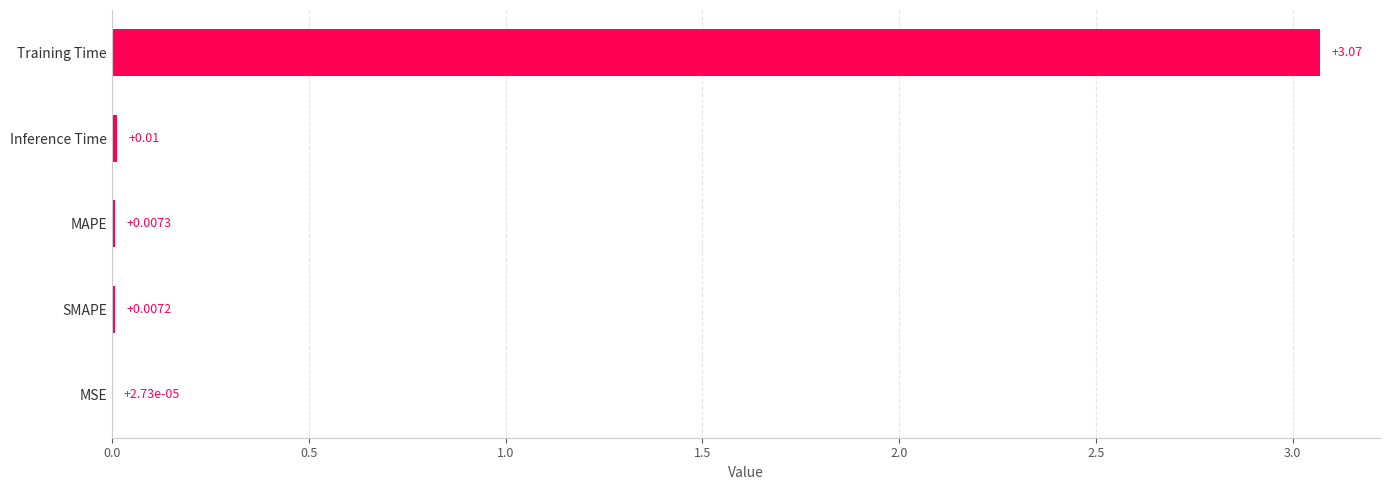

Which has a higher value, SMAPE or MSE?

SMAPE